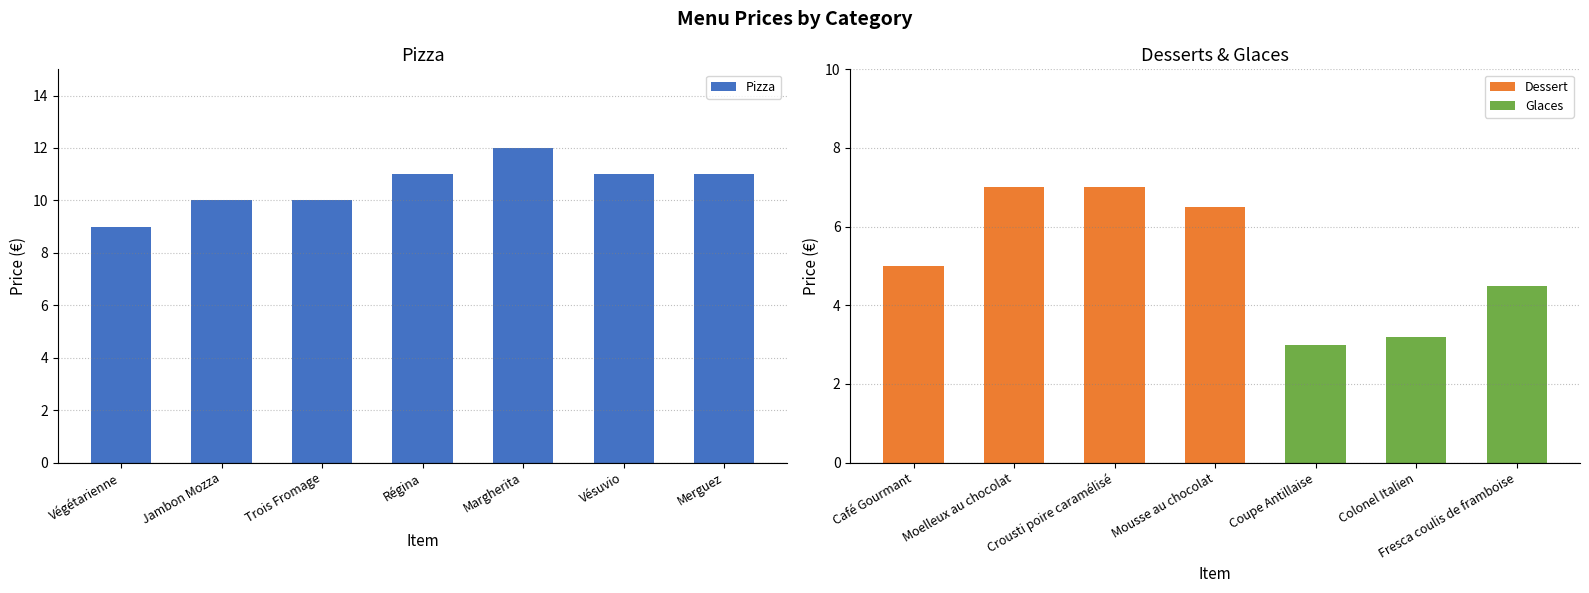

Are the bars horizontal?

No